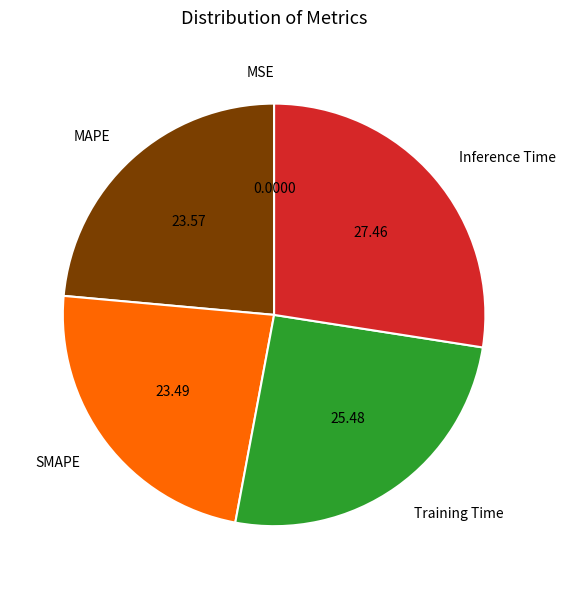

Is the sum of Training Time and SMAPE greater than half?

No